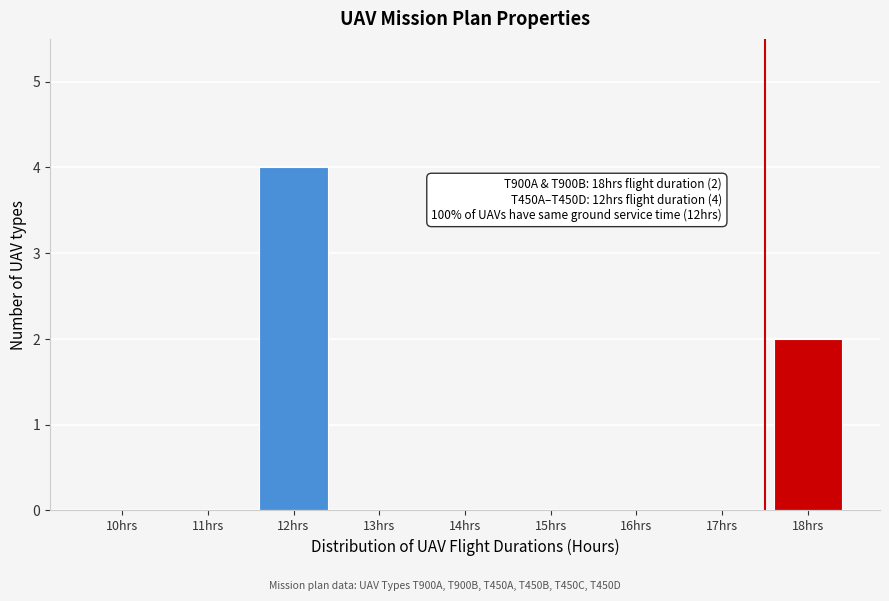

Reading left to right, transcribe all the data shown in this chart.

10hrs=0	11hrs=0	12hrs=4	13hrs=0	14hrs=0	15hrs=0	16hrs=0	17hrs=0	18hrs=2